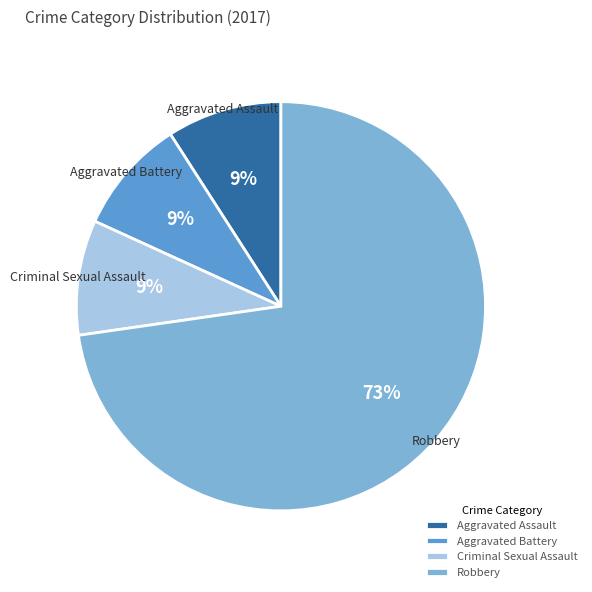

Is the sum of Aggravated Battery and Aggravated Assault greater than half?

No